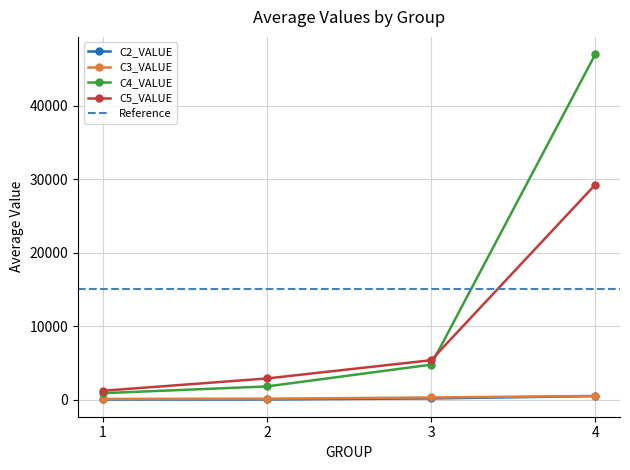

Count the number of data series in this chart.

4